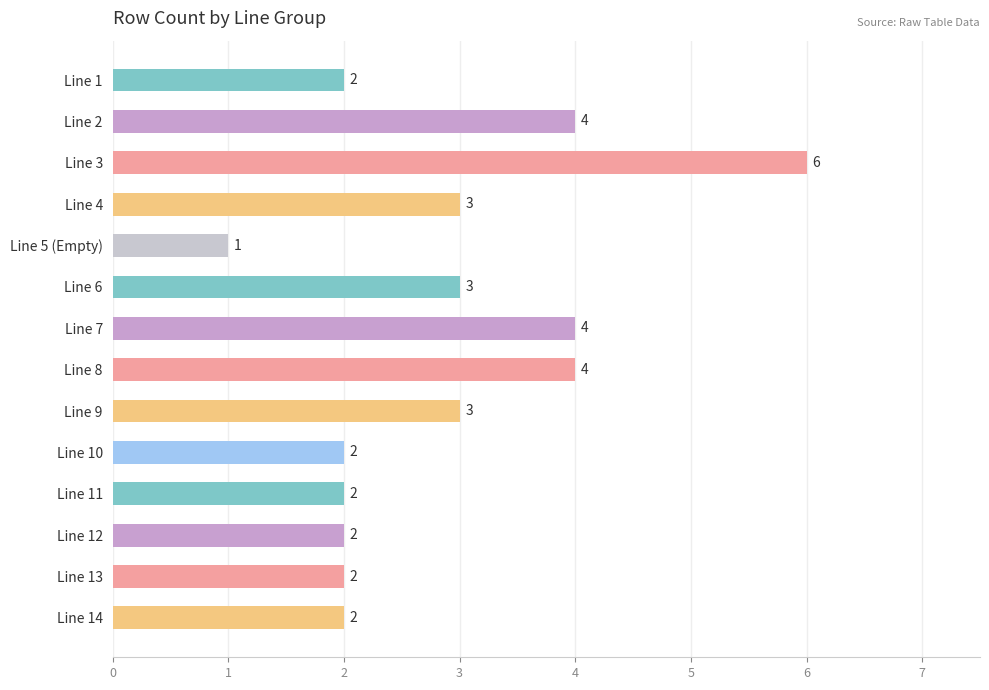

Does the chart contain any negative values?

No